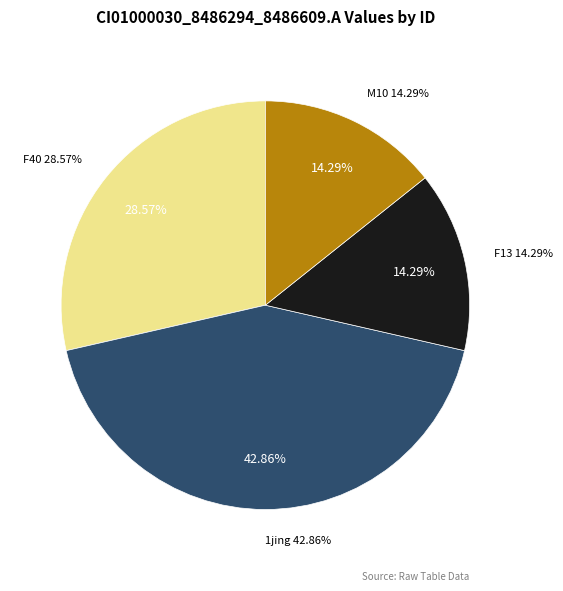

Between F40 and F13, which is larger?

F40